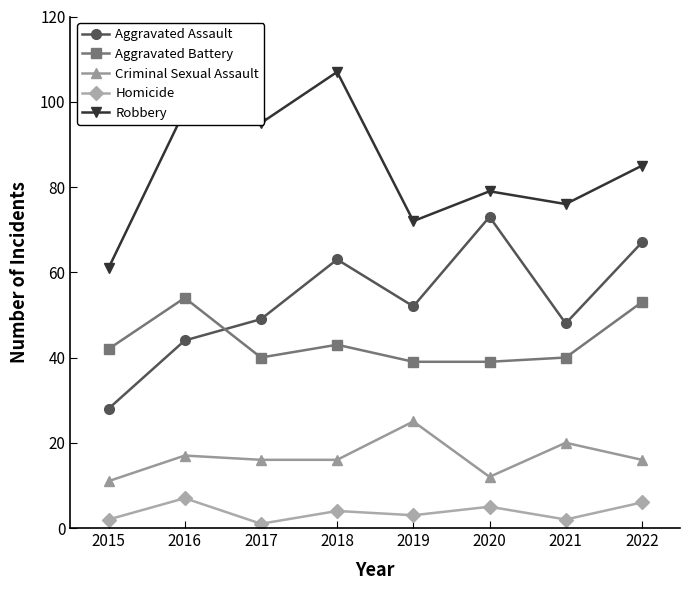

What is the average value of the Homicide series?

4